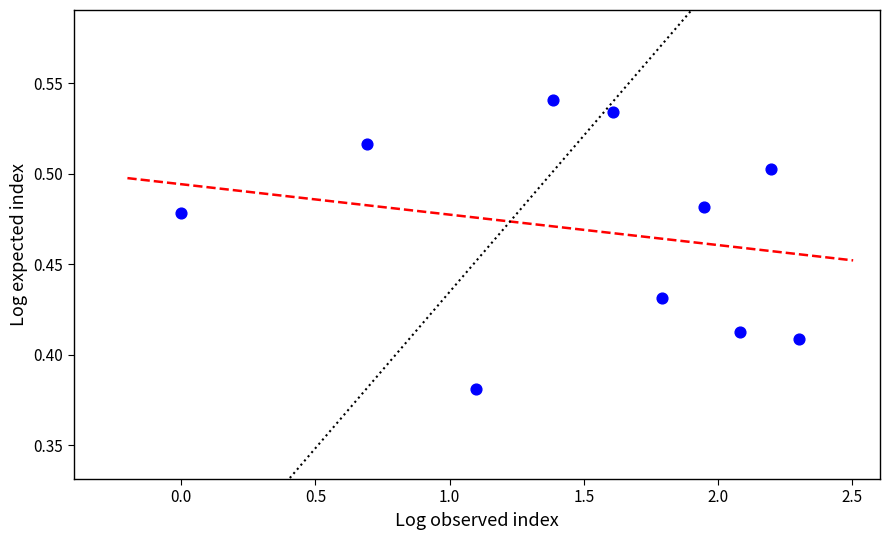

What is the range of X values (max minus min)?

2.3